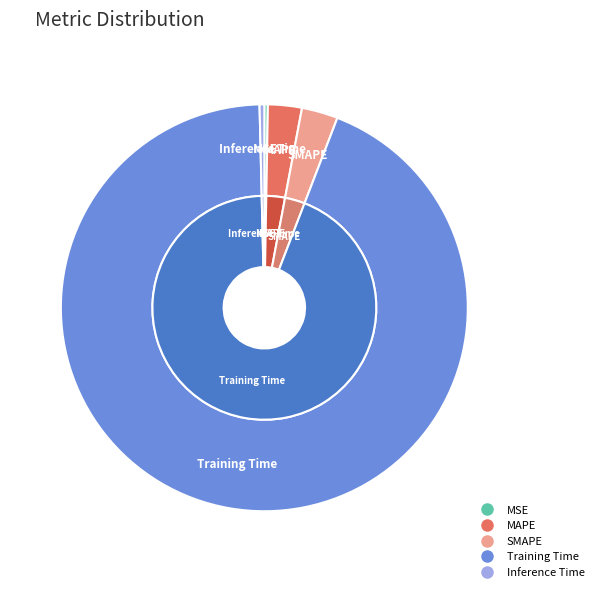

Is it true that Inference Time is 6% of the pie?

False